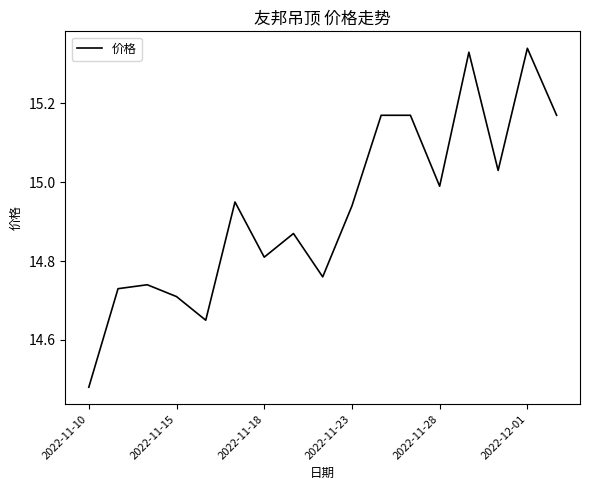

What is the difference between the maximum and minimum values?

0.9